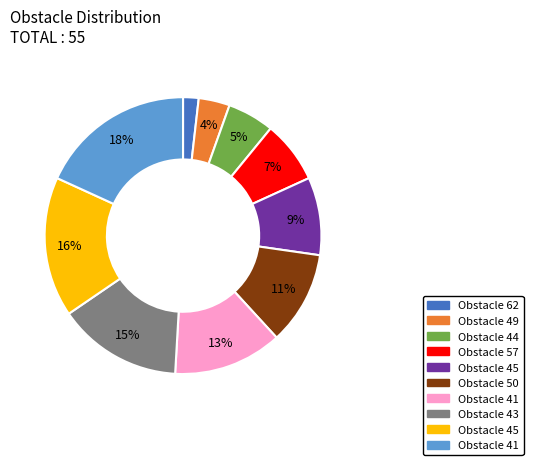

To the nearest percent, what is the average slice percentage?

10%